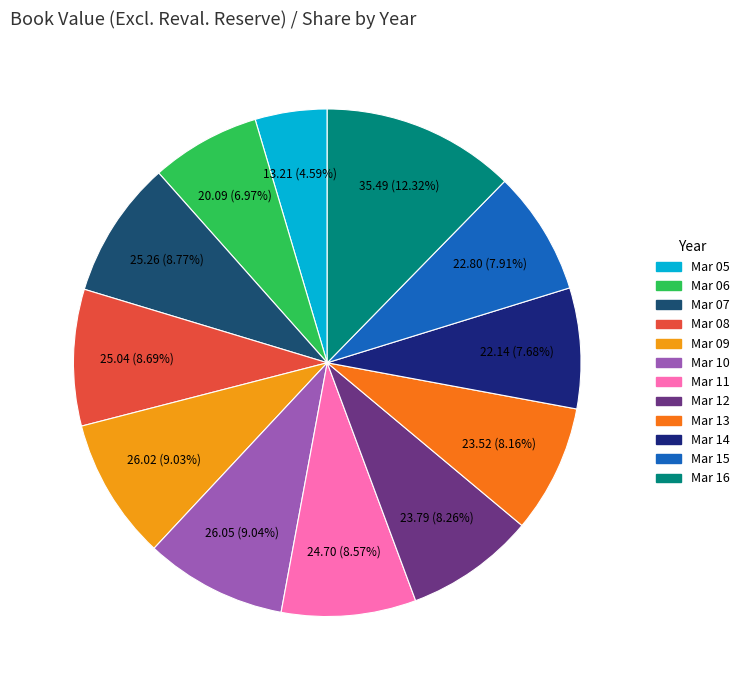

Is there a majority slice in this chart?

No